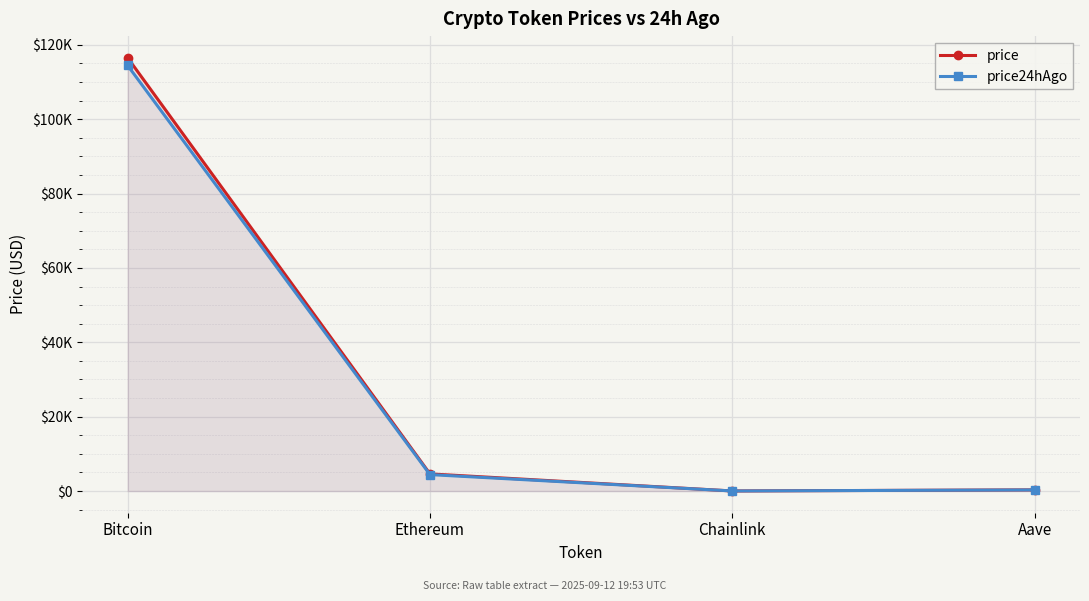

Reading right to left, extract all data points from this chart.

price: Aave=319.6	Chainlink=25.0	Ethereum=4617.4	Bitcoin=116511.0
price24hAgo: Aave=305.8	Chainlink=23.9	Ethereum=4427.5	Bitcoin=114450.0